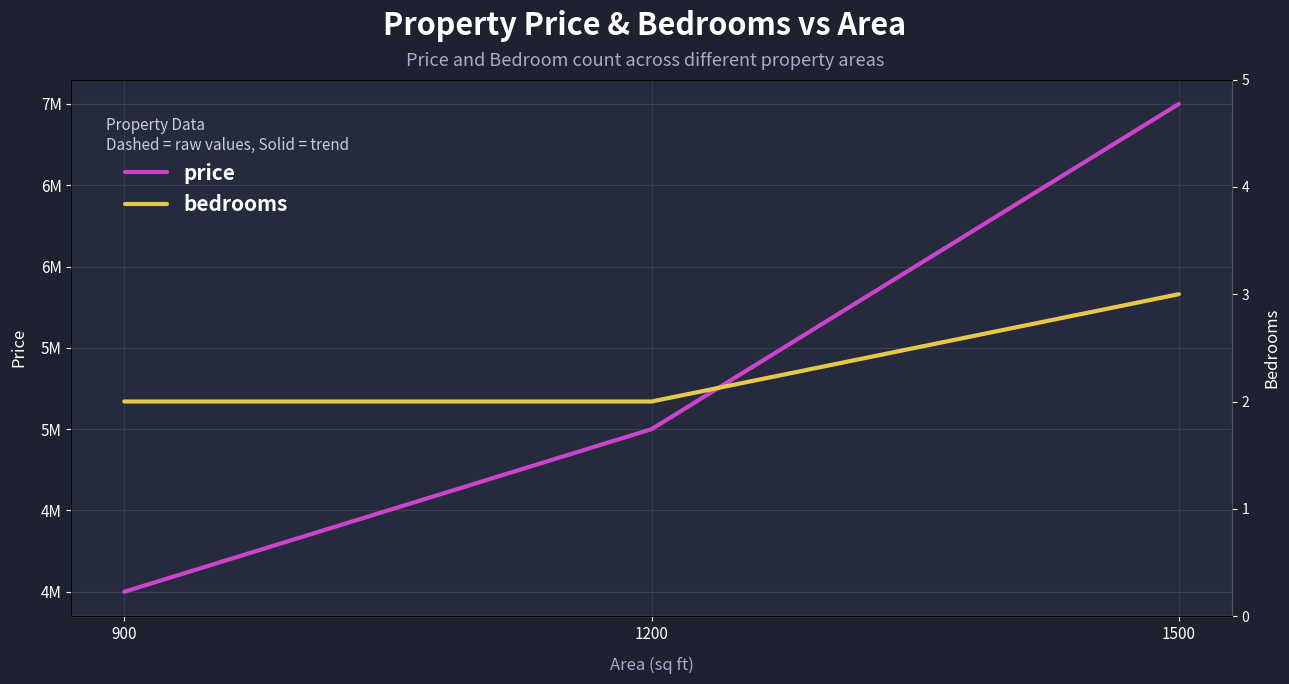

How many lines are shown in the chart?

2